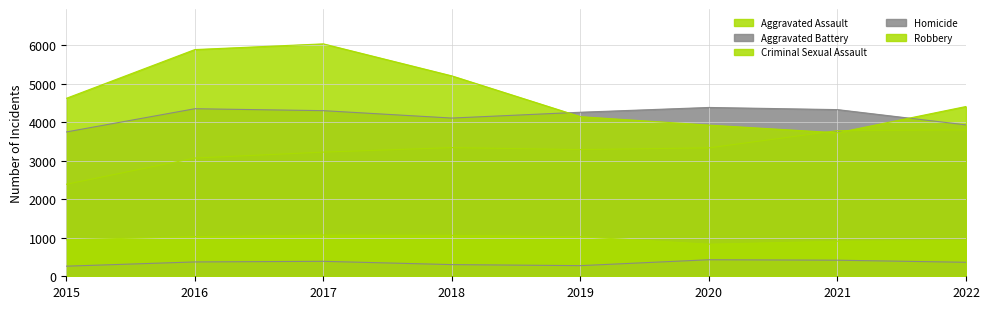

Where is Aggravated Battery nearest to the value 4062?

2018